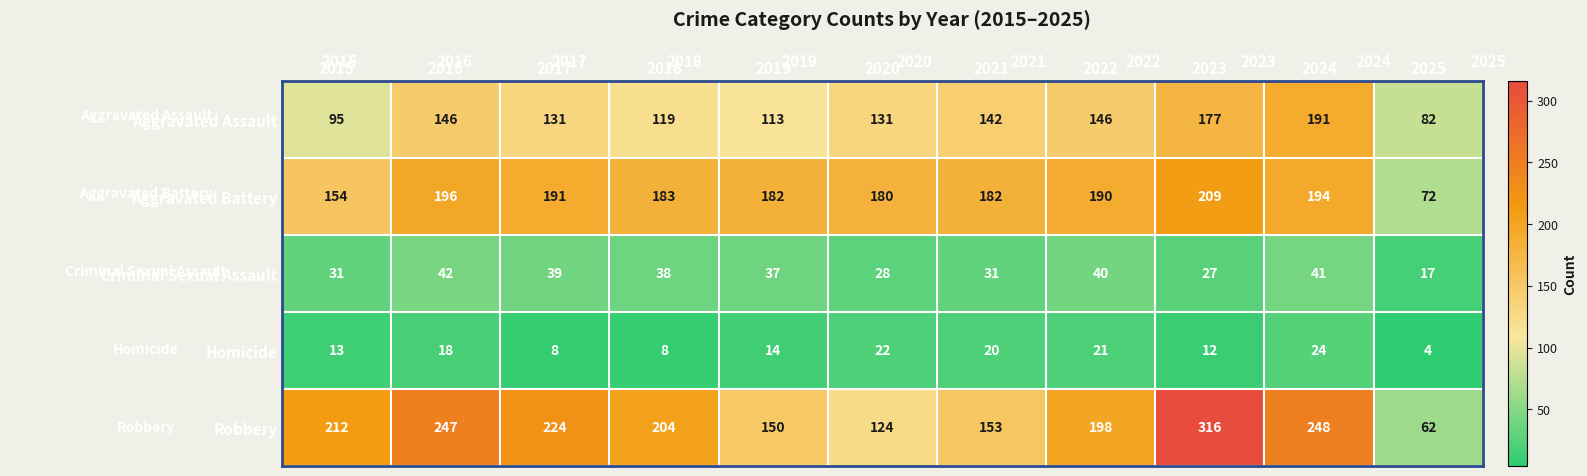

At 2023, list the series in order from smallest to largest.

Homicide, Criminal Sexual Assault, Aggravated Assault, Aggravated Battery, Robbery